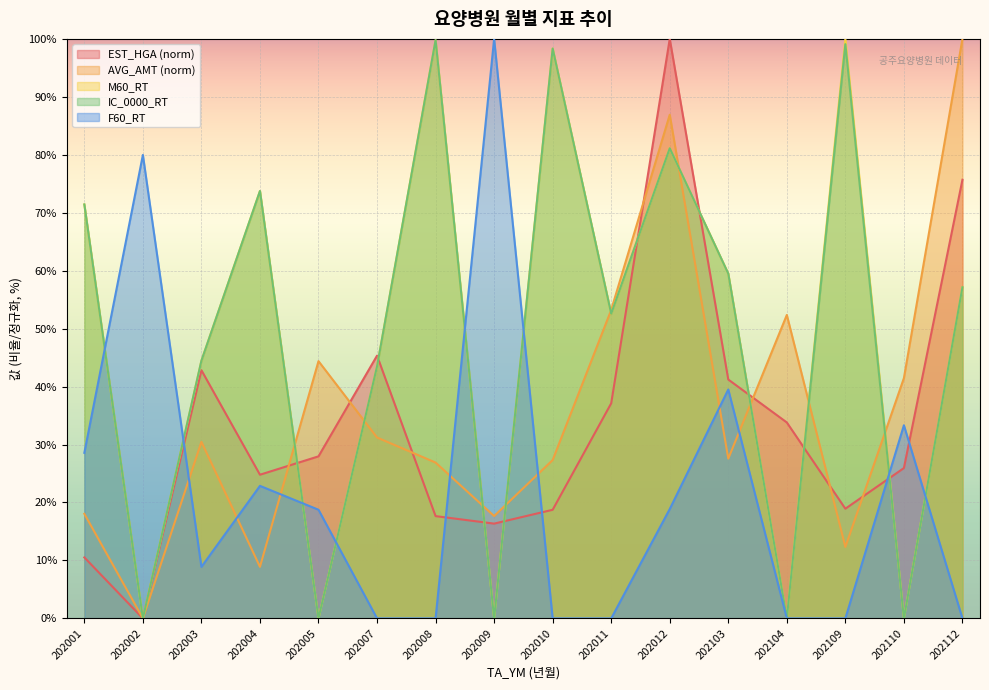

What is the total value across all series at 202002?

80.0